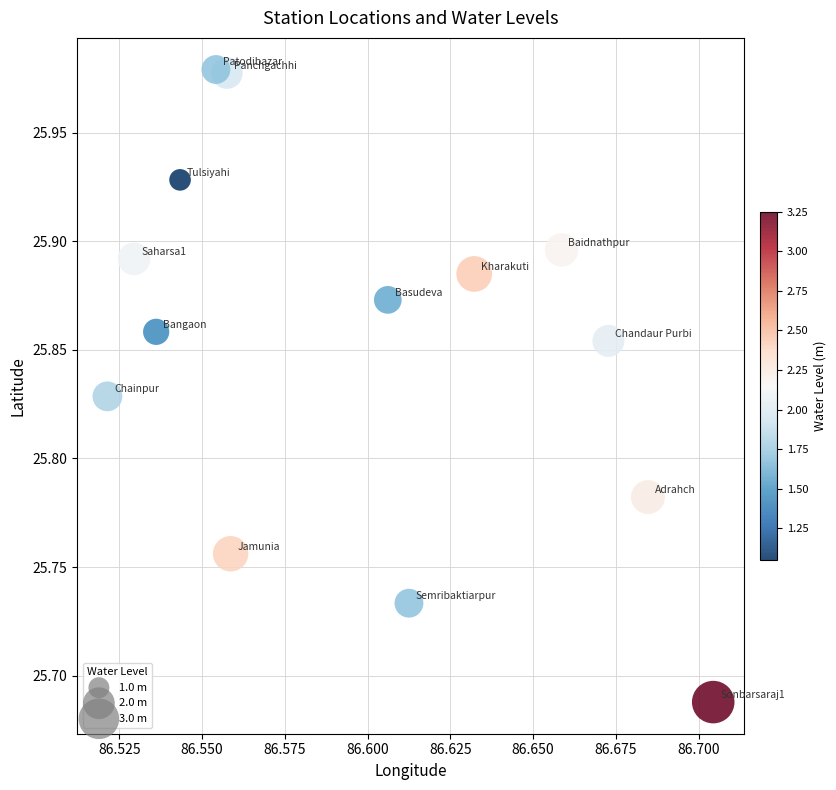

What is the range of Y values (max minus min)?

0.3